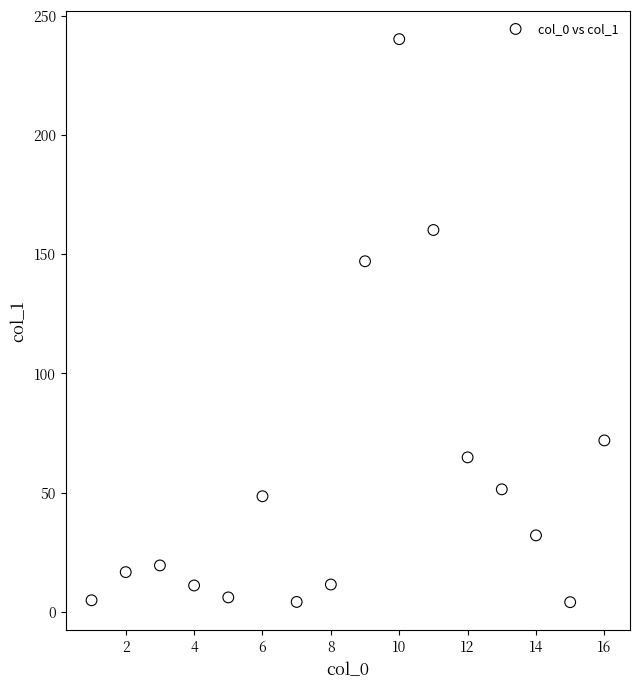

What is the range of X values (max minus min)?

15.0